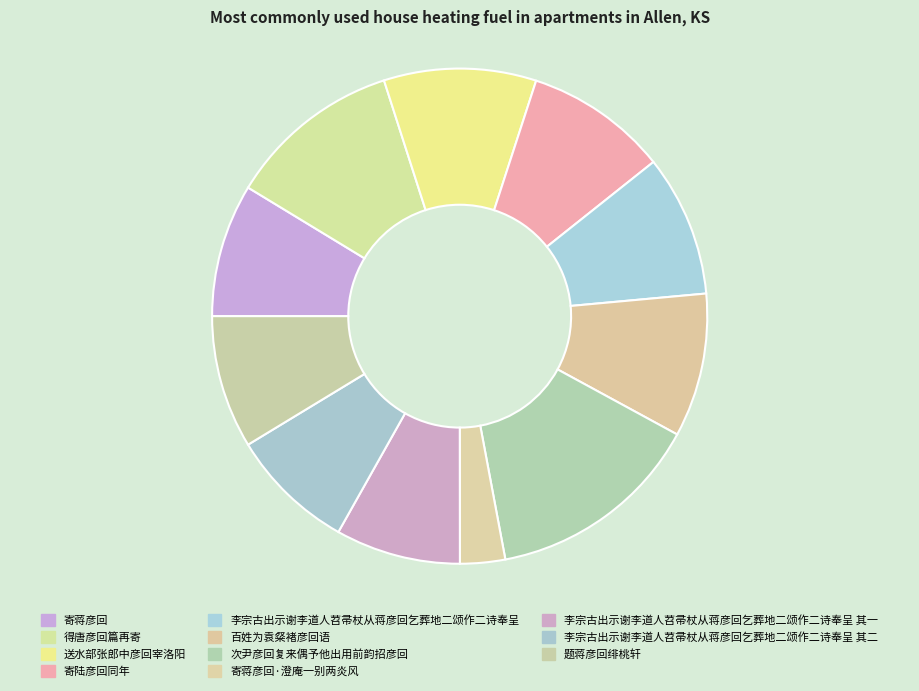

How much of the chart is everything except 寄陆彦回同年?

88.9%